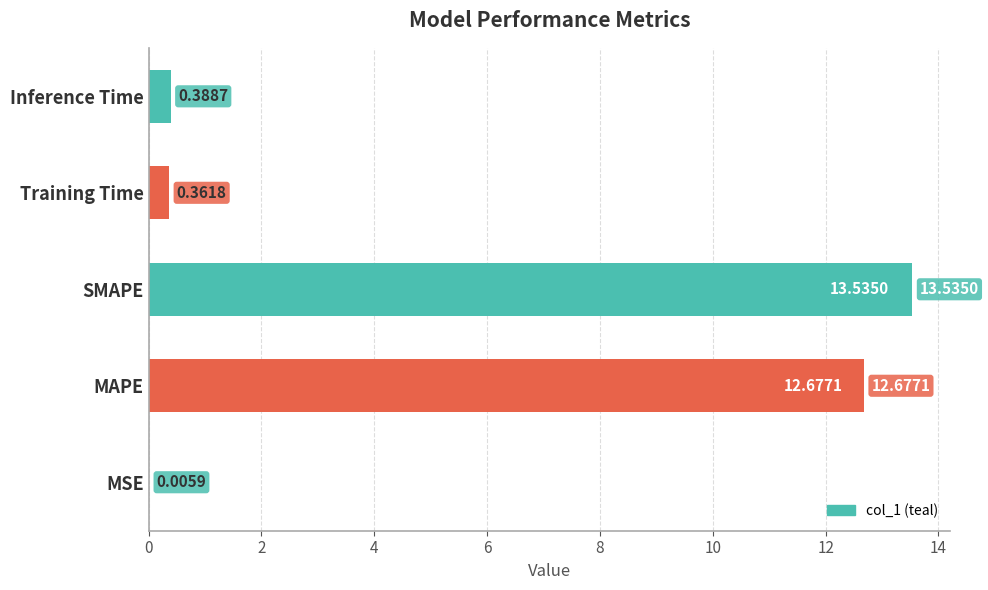

What is the sum of the values at SMAPE and Inference Time?

13.9